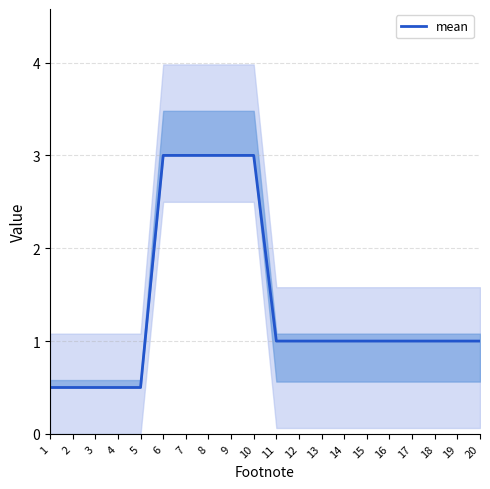

Reading right to left, what are all the values shown in this chart?

1.0	1.0	1.0	1.0	1.0	1.0	1.0	1.0	1.0	1.0	3.0	3.0	3.0	3.0	3.0	0.5	0.5	0.5	0.5	0.5